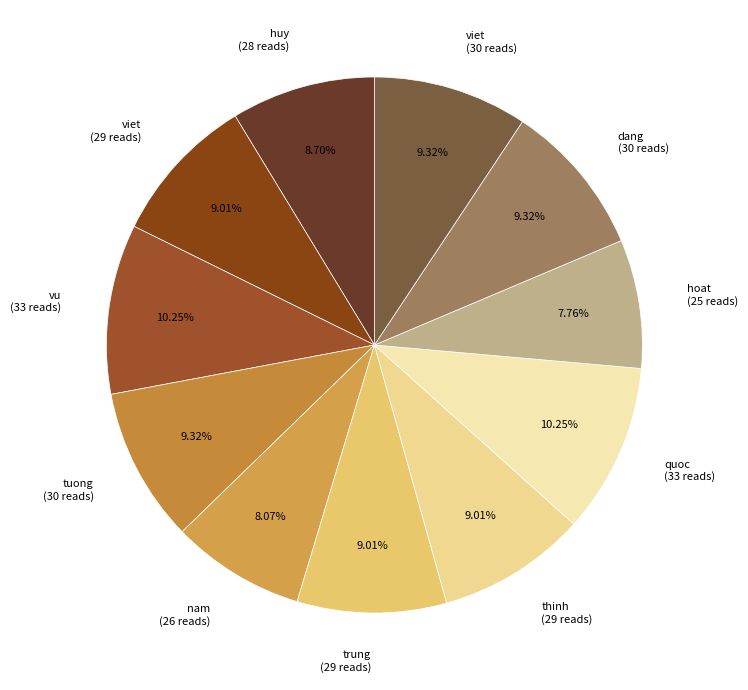

Is there a majority slice in this chart?

No